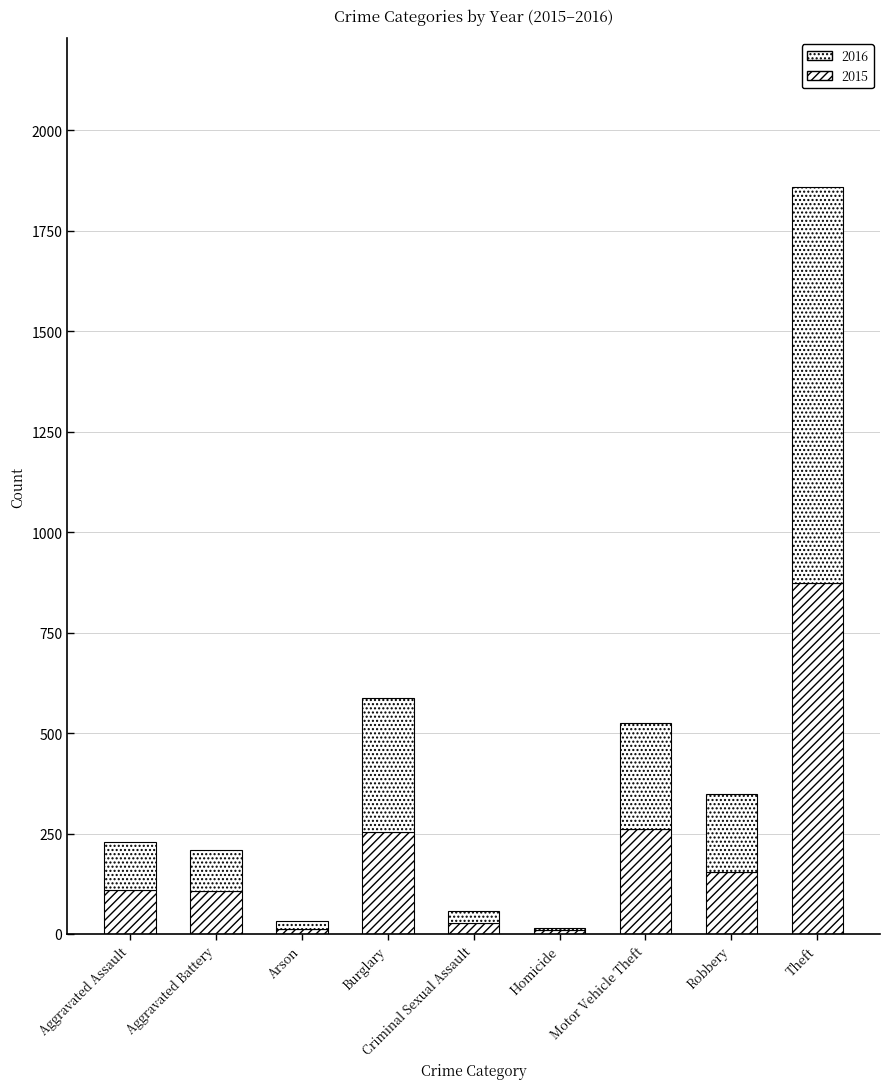

What is the minimum value for 2016?

7